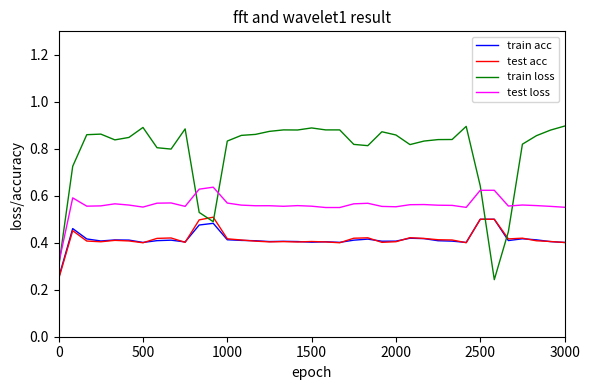

Which series has the largest total across all categories?

train loss